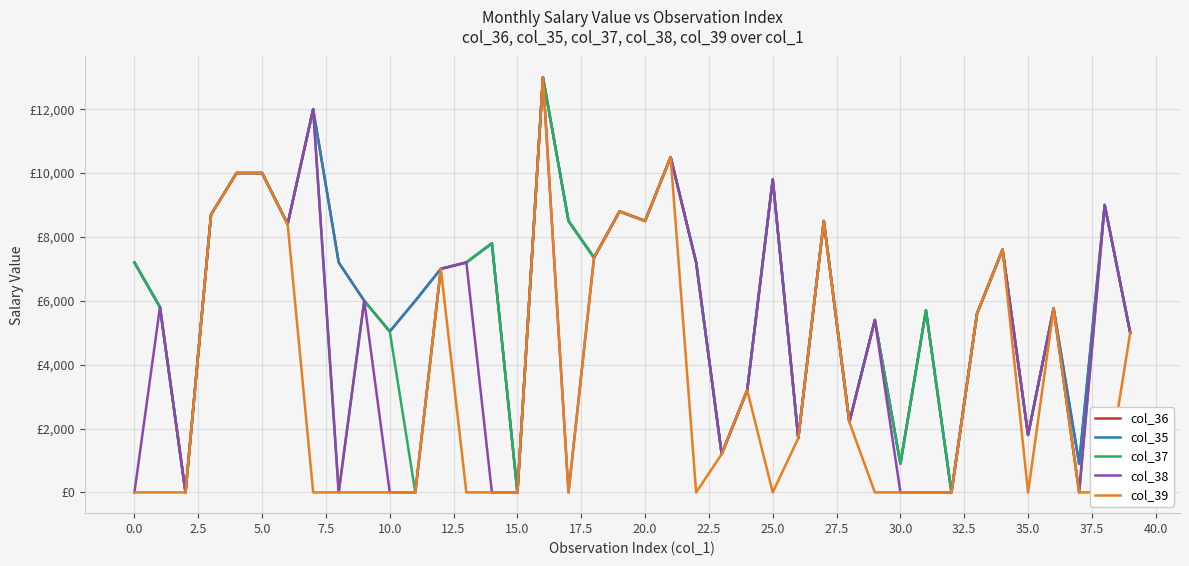

True or false: col_39 and col_35 cross at least once.

False